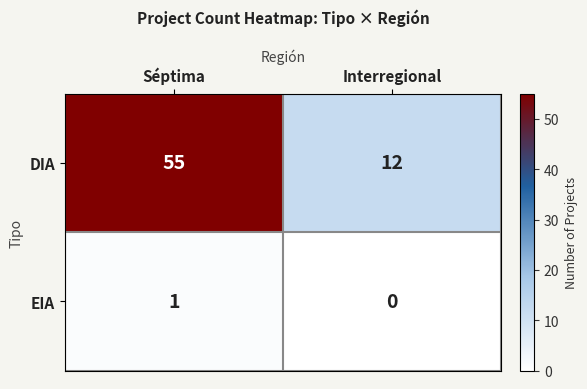

Is it true that EIA equals 0 at Interregional?

True